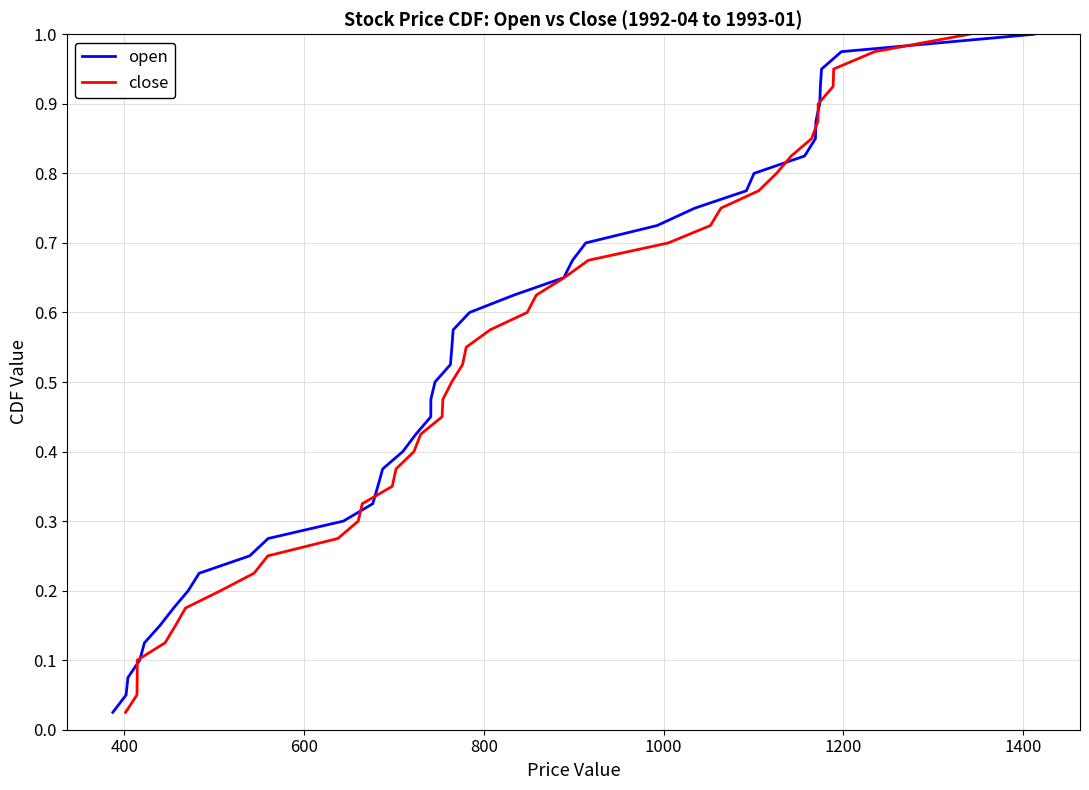

What are all the series names shown in the legend?

open, close